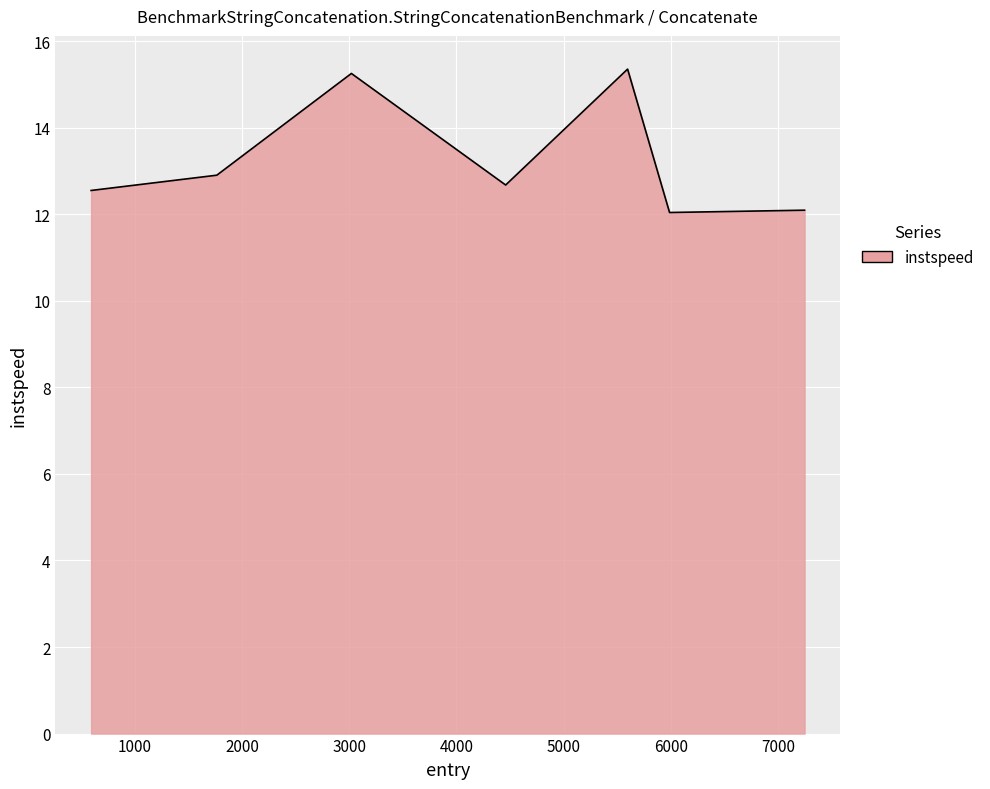

What is the minimum value shown in the chart?

12.0